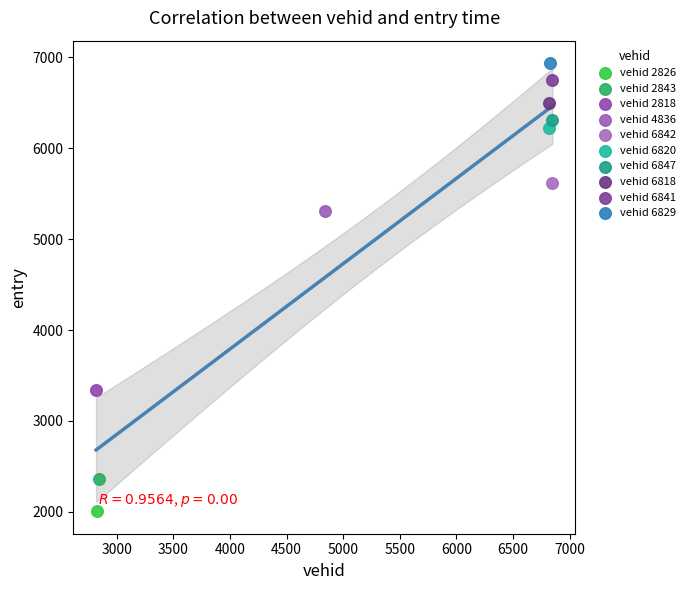

What are all the series names shown in the legend?

vehid 2826, vehid 2843, vehid 2818, vehid 4836, vehid 6842, vehid 6820, vehid 6847, vehid 6818, vehid 6841, vehid 6829